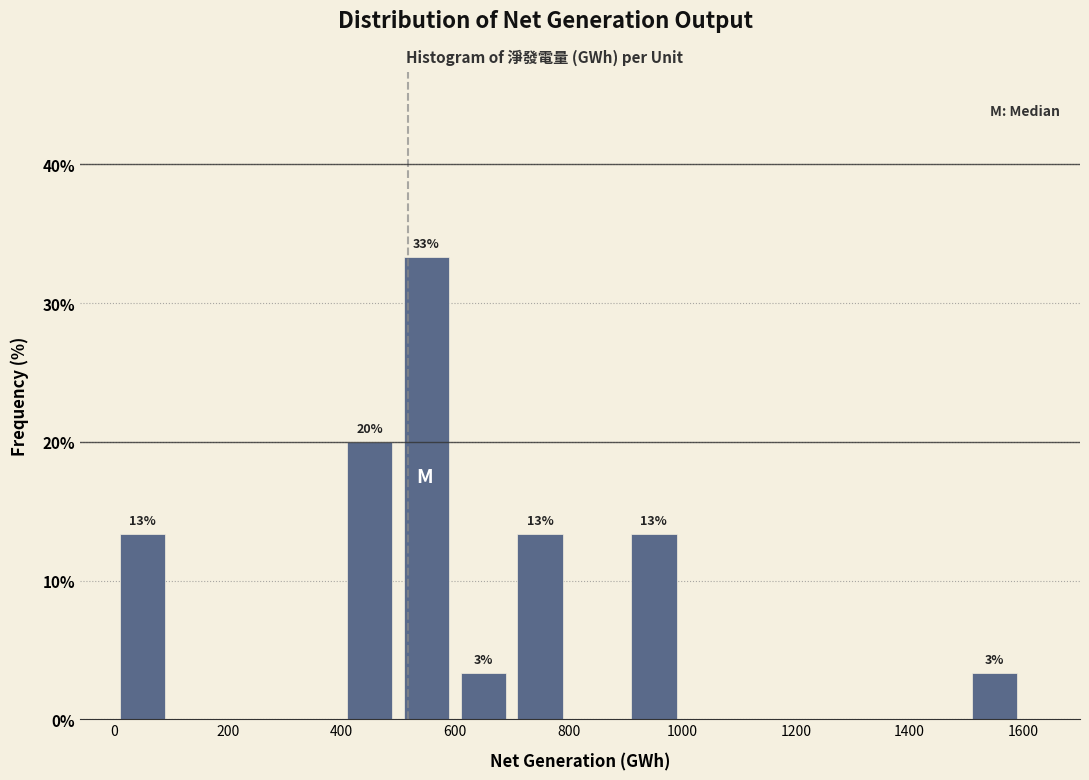

Which range on the x-axis has the tallest bar?

500 to 600